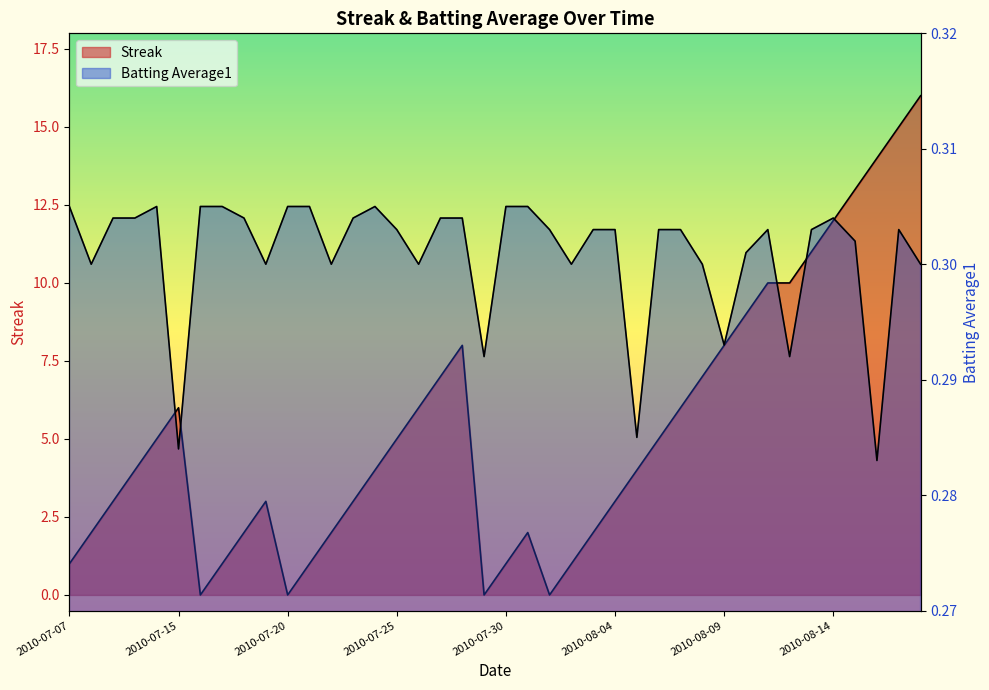

What is the difference between the highest and lowest values at 2010-08-01?

0.3